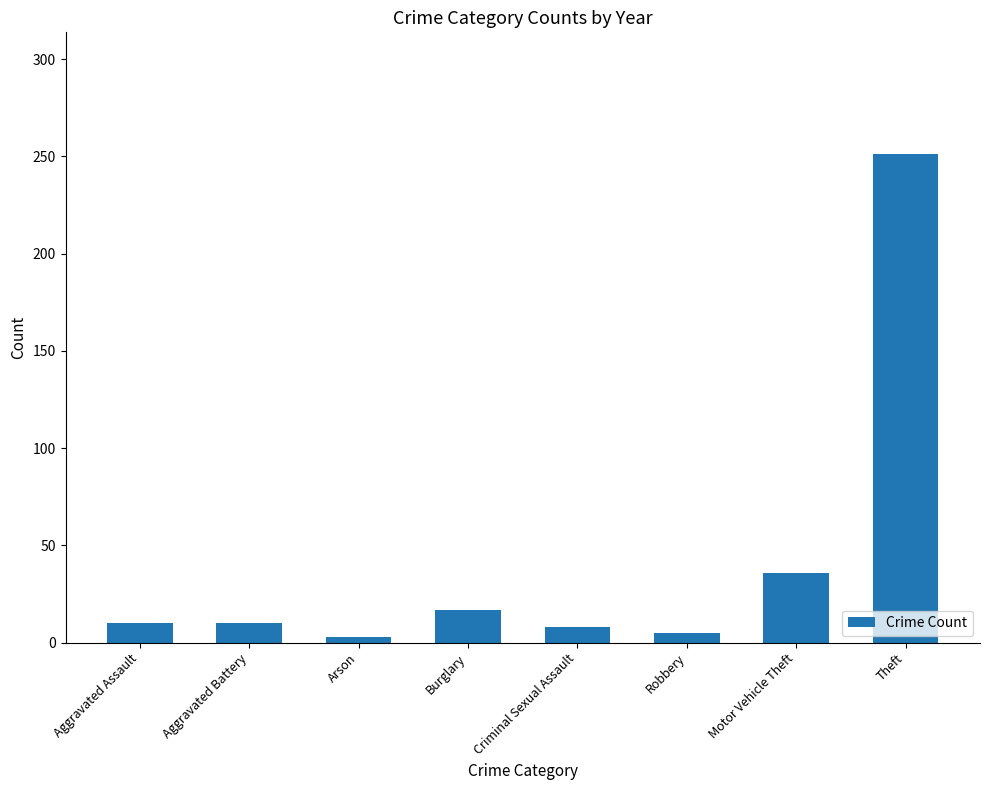

What is the ratio of the value at Criminal Sexual Assault to the value at Motor Vehicle Theft?

0.2